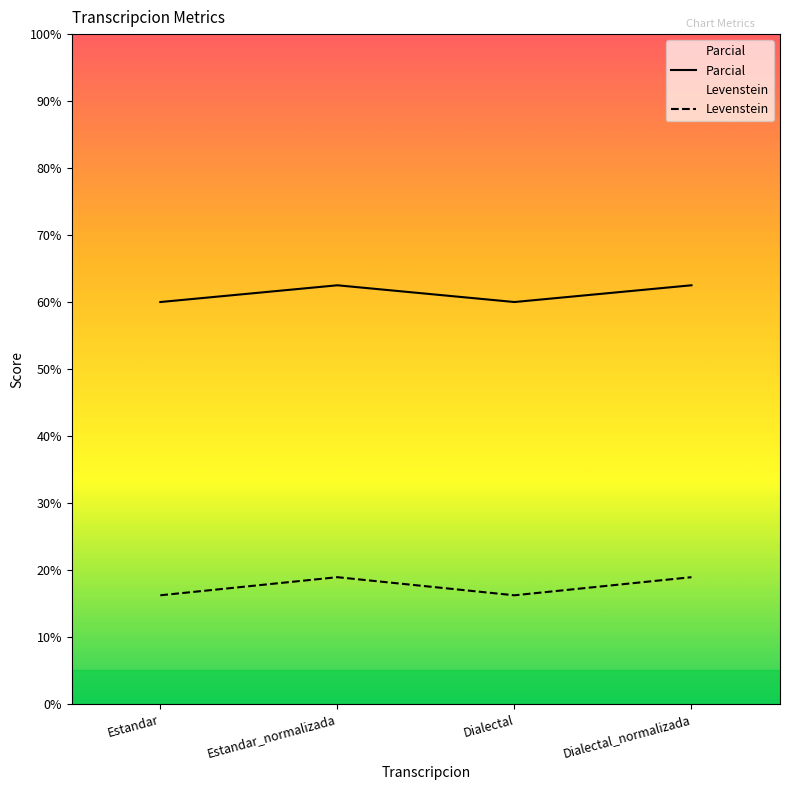

List the series in order of their peak value, highest first.

Parcial, Levenstein